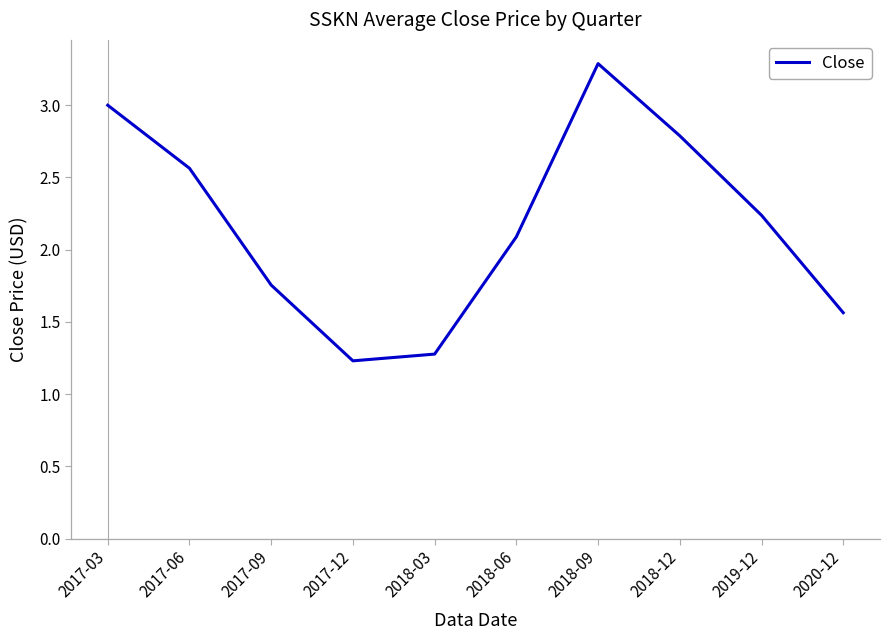

What is the ratio of the value at 2017-09 to the value at 2017-06?

0.7